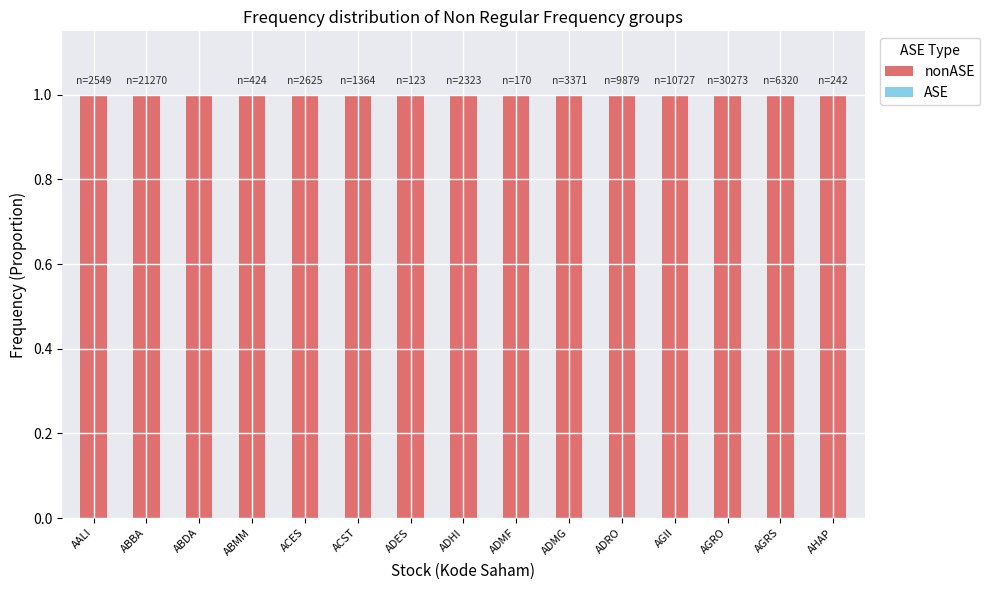

What is the total value across all series at ABMM?

1.0